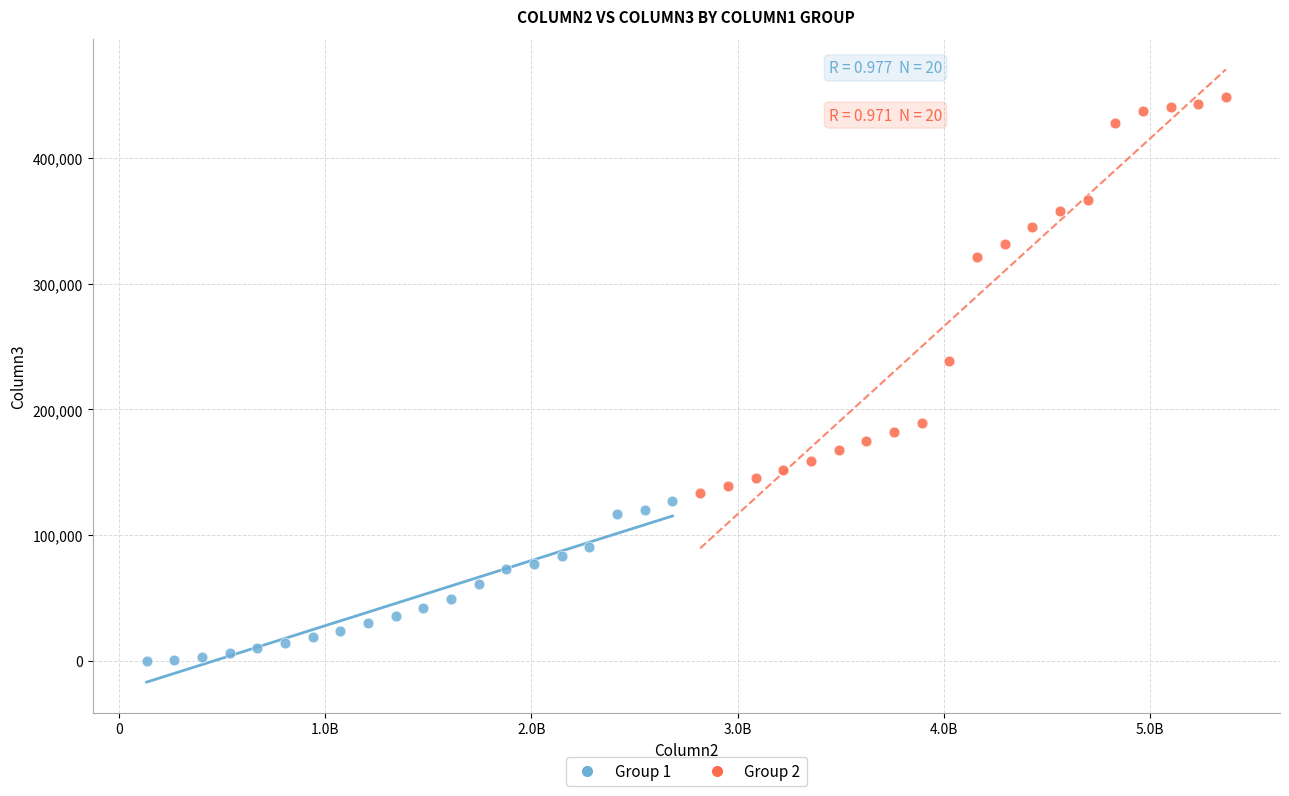

Which series has the widest spread of Y values?

Group 2